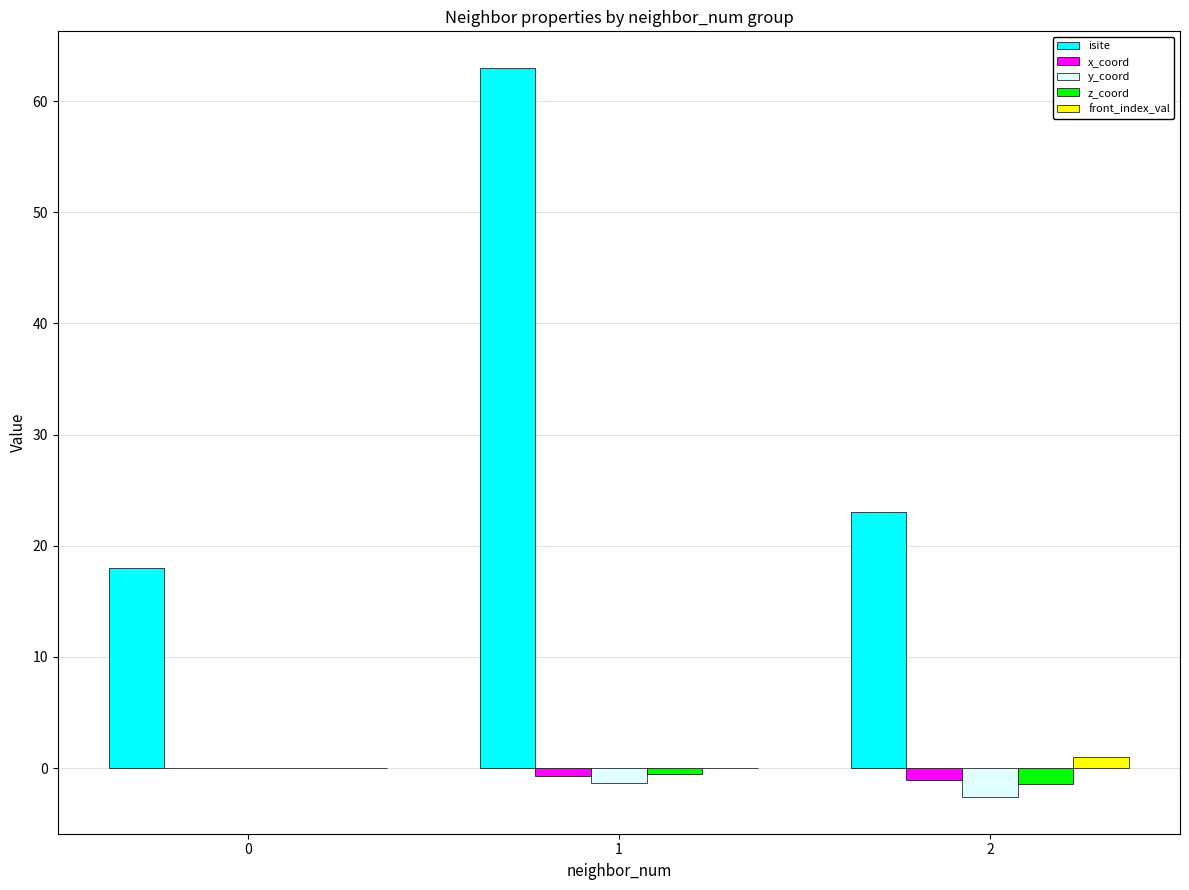

The x_coord series shows 0.0 at 0. True or false?

True